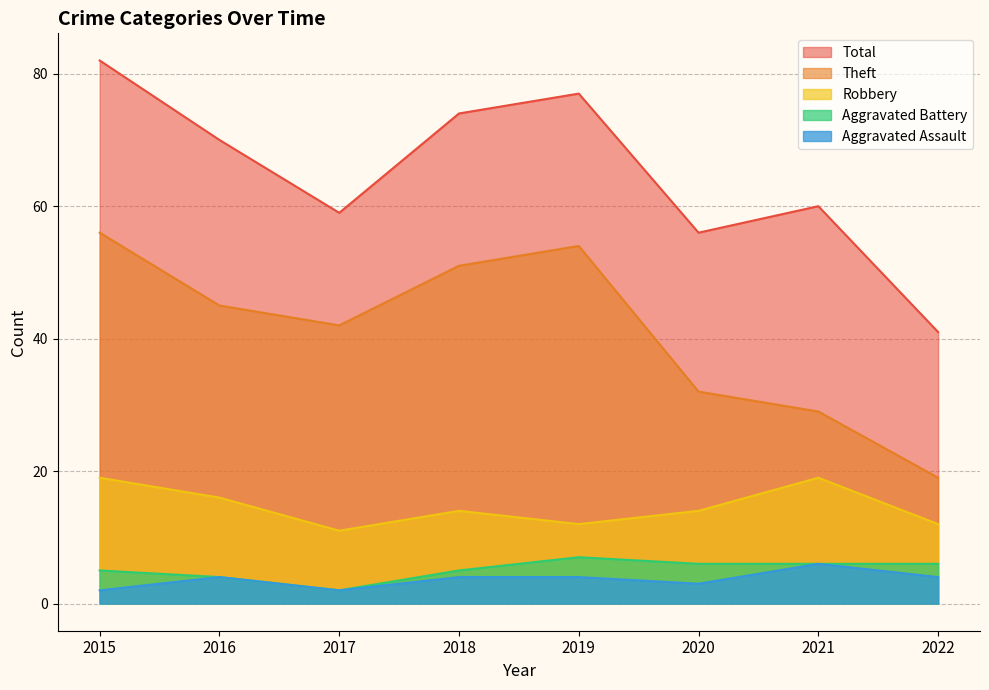

What is the difference between the second highest and second lowest values in the Aggravated Battery series?

2